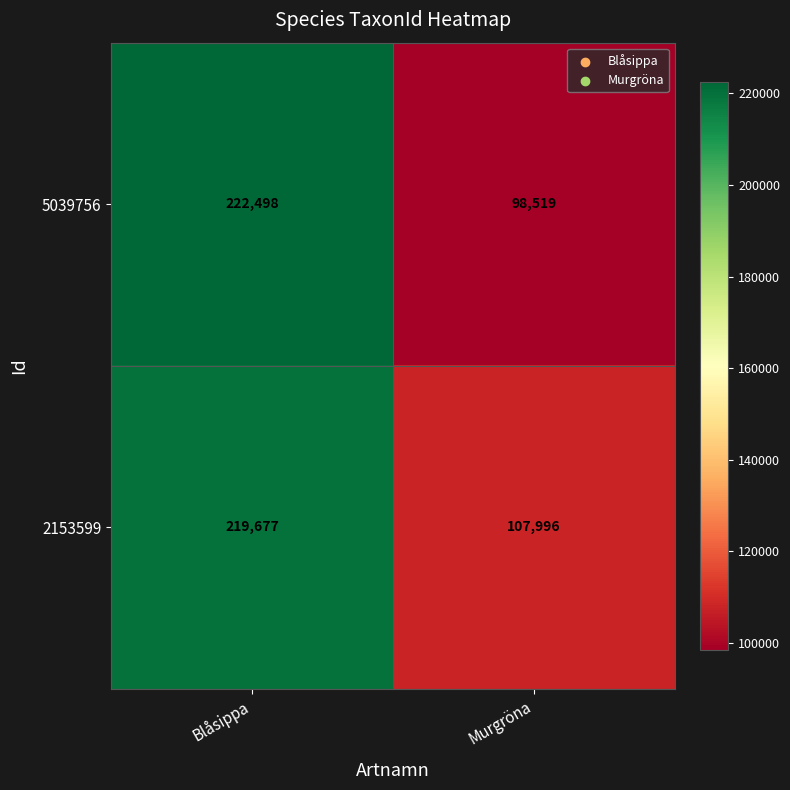

Between Blåsippa and Murgröna, which series saw the biggest shift?

5039756